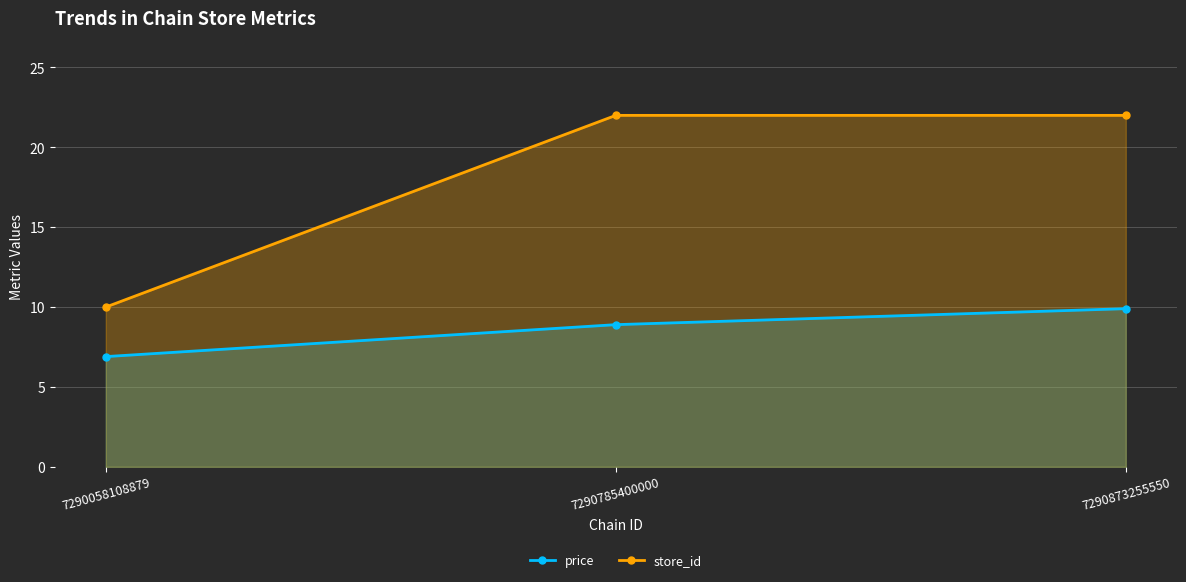

Rank the series by their maximum value, from lowest to highest.

price, store_id